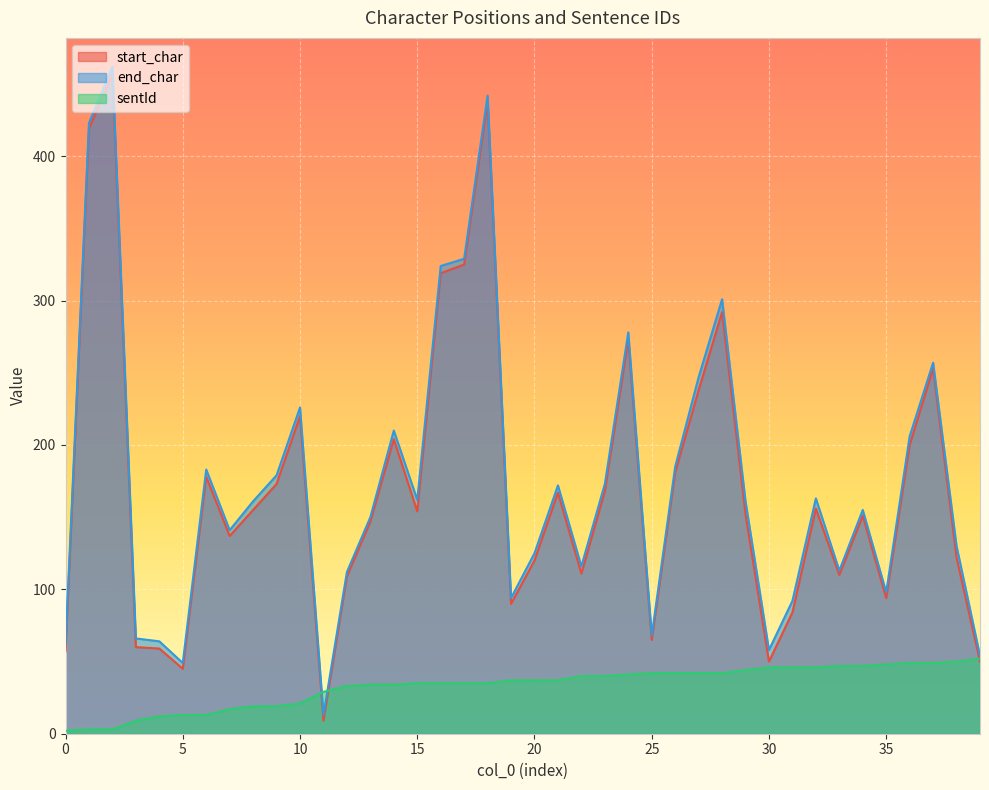

True or false: sentId and start_char intersect in this chart.

True